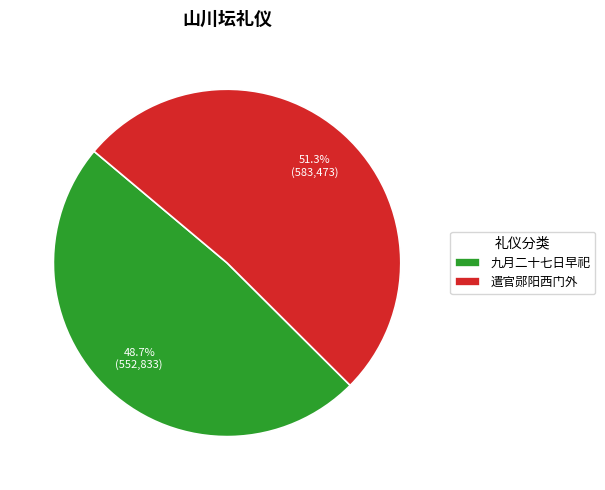

To the nearest percent, what is the difference between the largest and smallest slice percentages?

3%